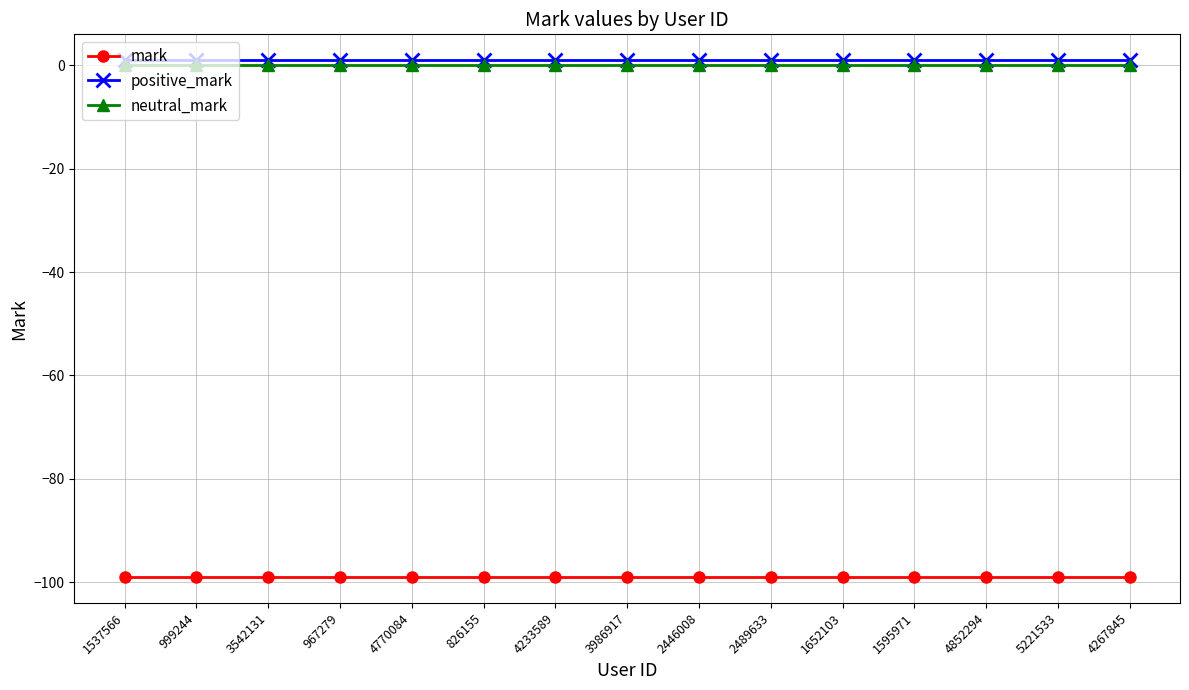

At 1537566, list the series in order from smallest to largest.

mark, neutral_mark, positive_mark